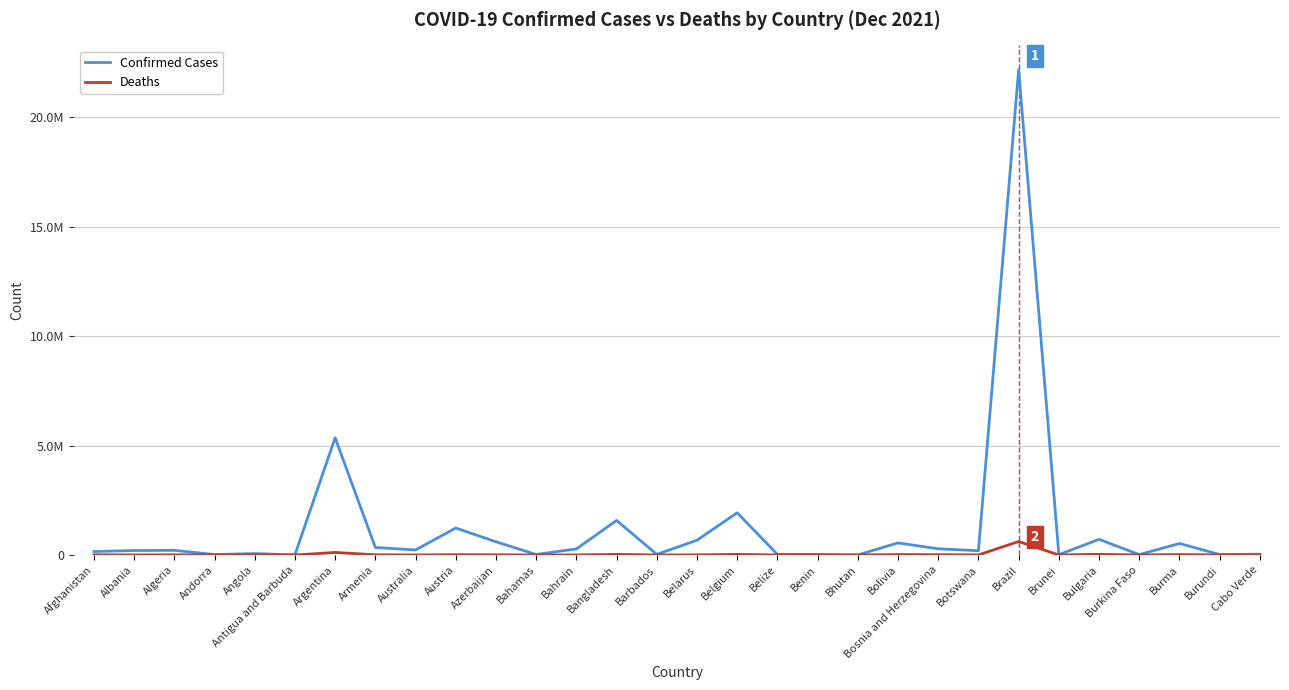

Reading right to left, what are all the values shown in this chart?

Confirmed Cases: 38503	20886	526911	16334	714688	15362	22177059	196090	281903	553108	2649	24897	31033	1929772	675734	26814	1579710	278065	22881	604998	1232204	230753	342604	5358455	4162	65404	19440	212848	203925	157858
Deaths: 351	38	19188	290	29536	98	616457	2421	12999	19317	3	161	586	27504	5286	252	28031	1394	708	8104	13218	2106	7819	116771	117	1737	133	6145	3140	7328